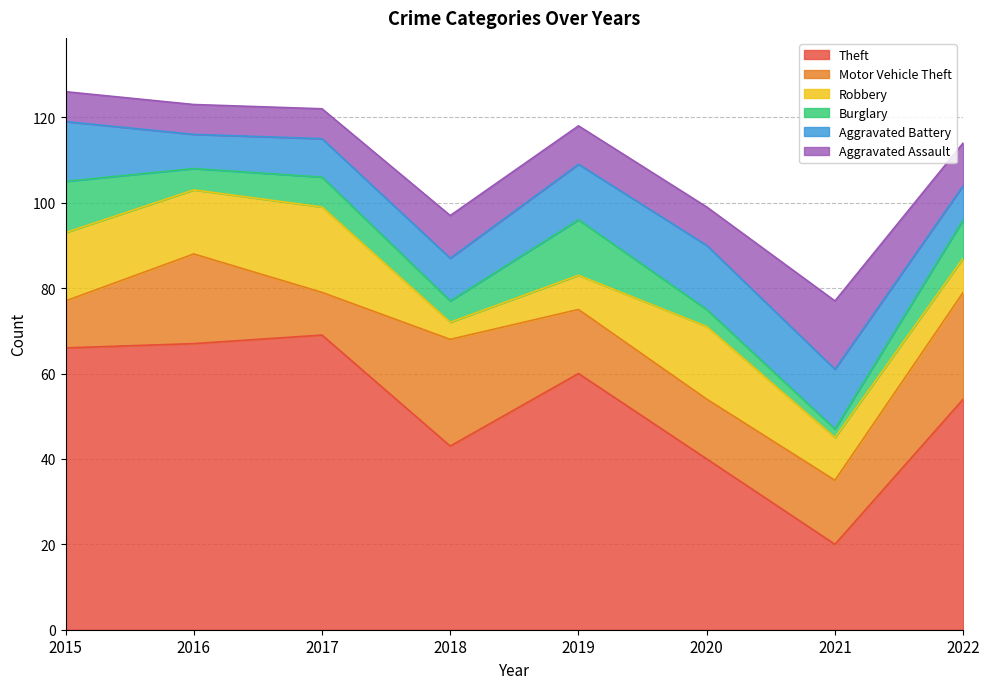

Does the chart display data point markers on the line(s)?

No